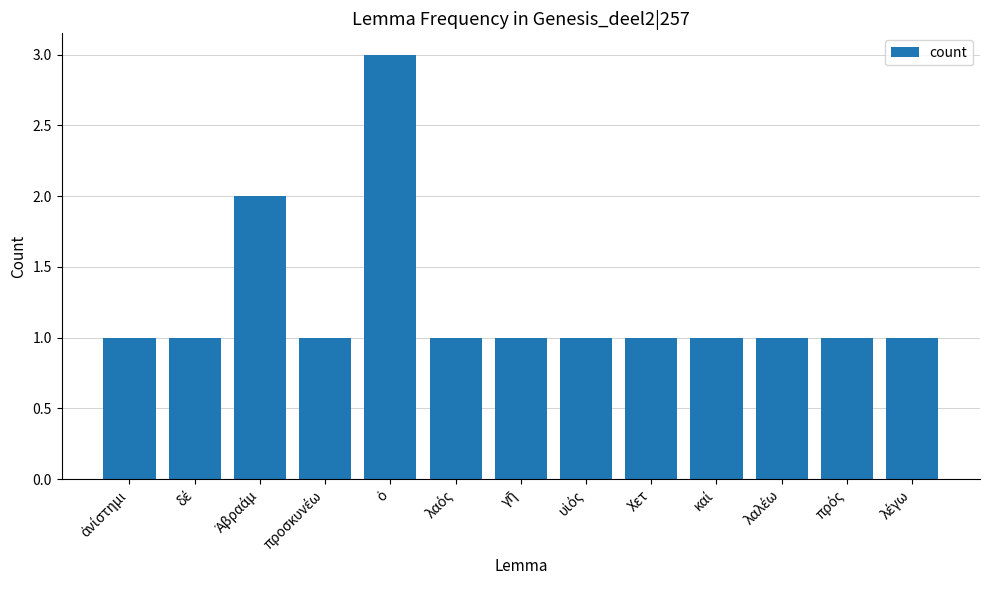

What is the sum of all values?

16